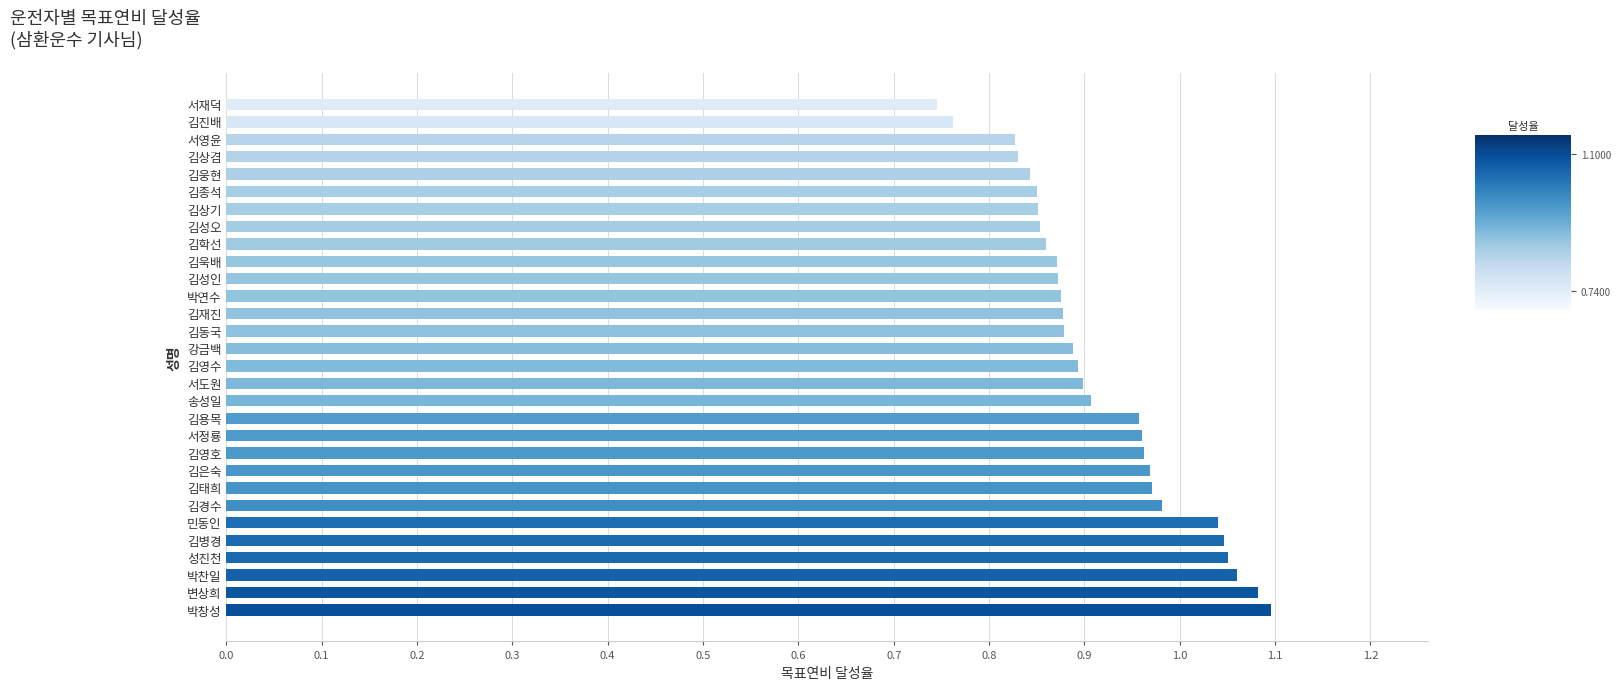

How many distinct data groups are displayed?

1